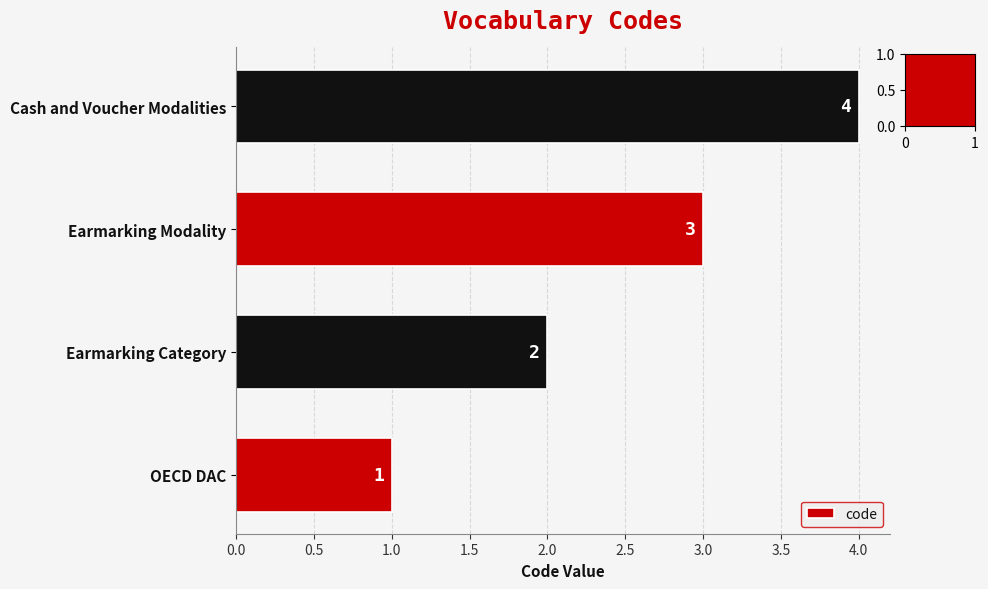

How many distinct data groups are displayed?

1